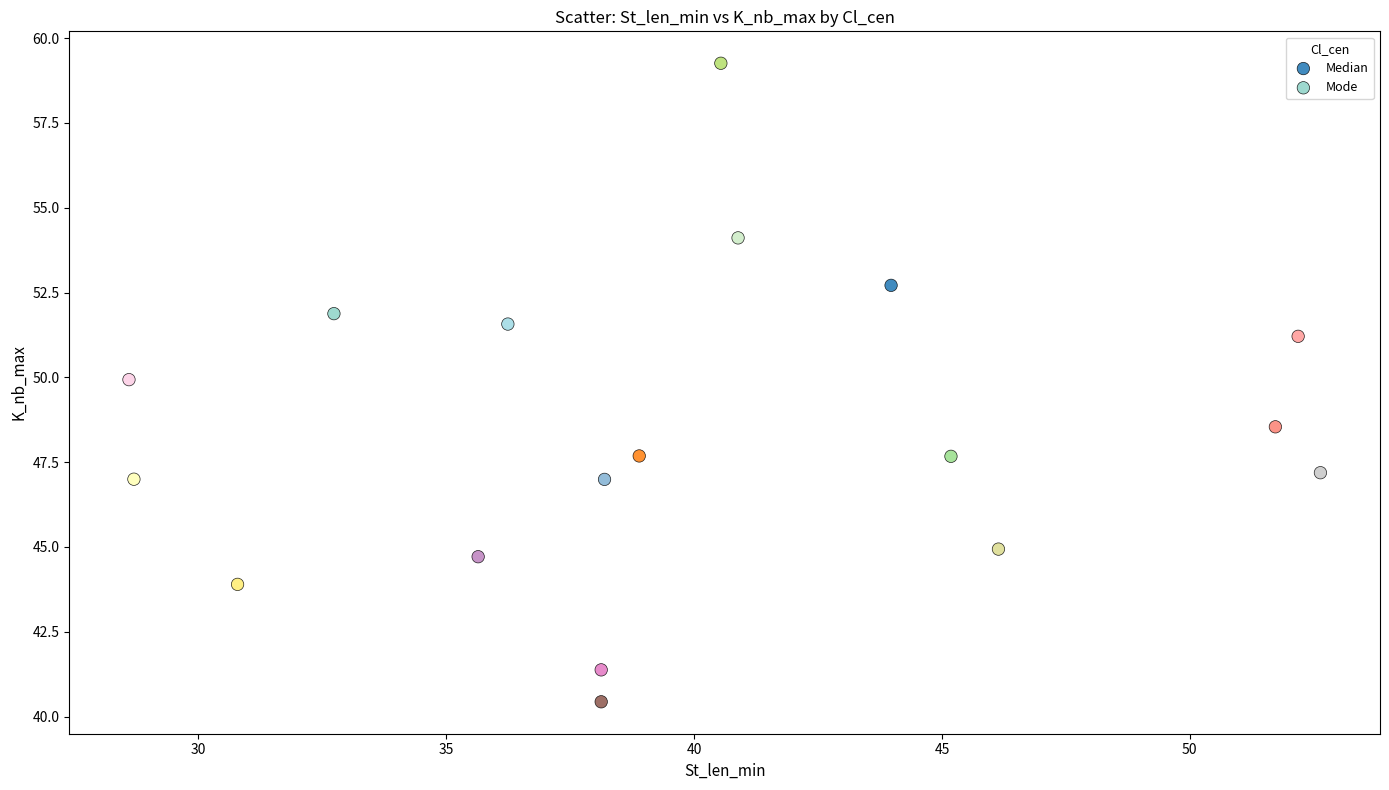

What are all the series names shown in the legend?

Median, Mode